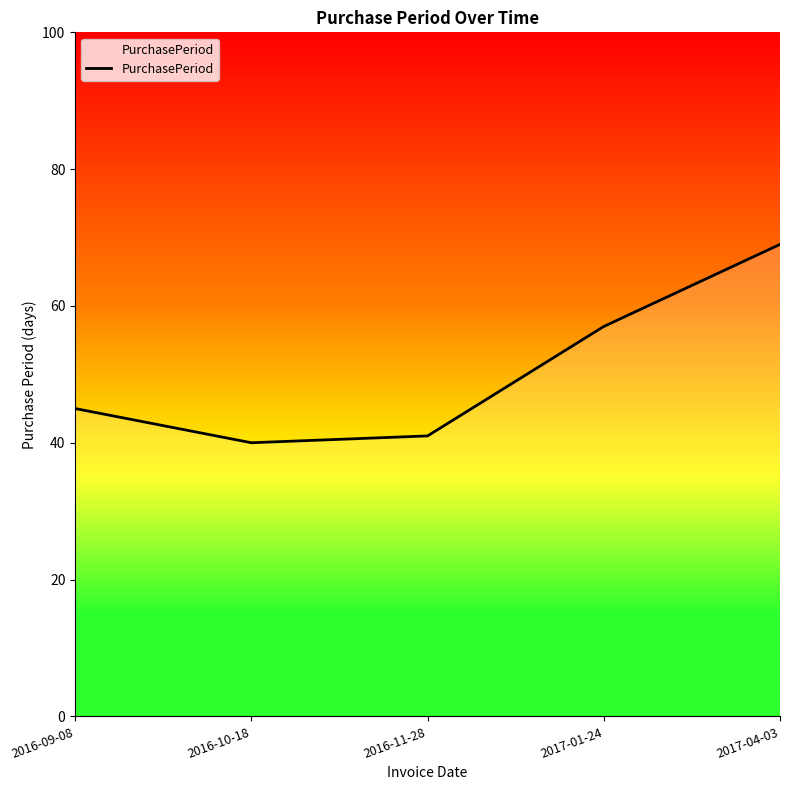

Approximately how many times larger is the value at 2016-09-08 compared to 2017-01-24?

0.8